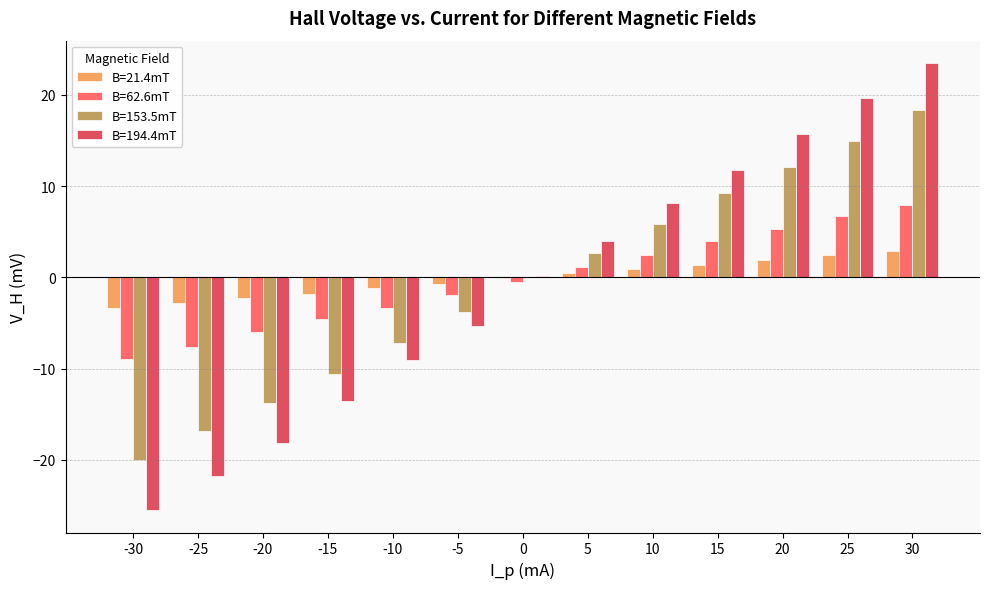

Which series has the largest range (max minus min)?

B=194.4mT